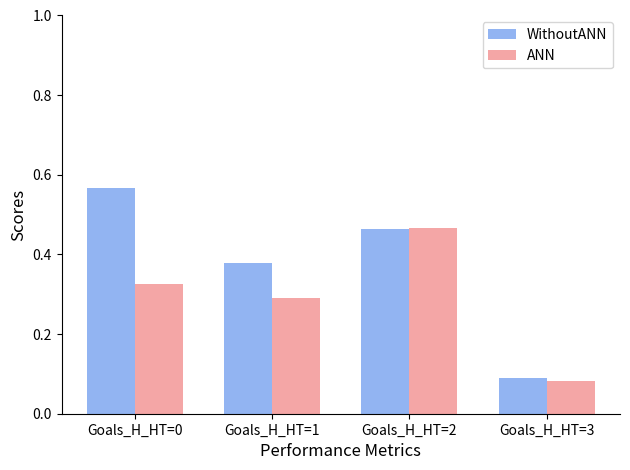

Rank the categories by ANN value from highest to lowest.

Goals_H_HT=2, Goals_H_HT=0, Goals_H_HT=1, Goals_H_HT=3